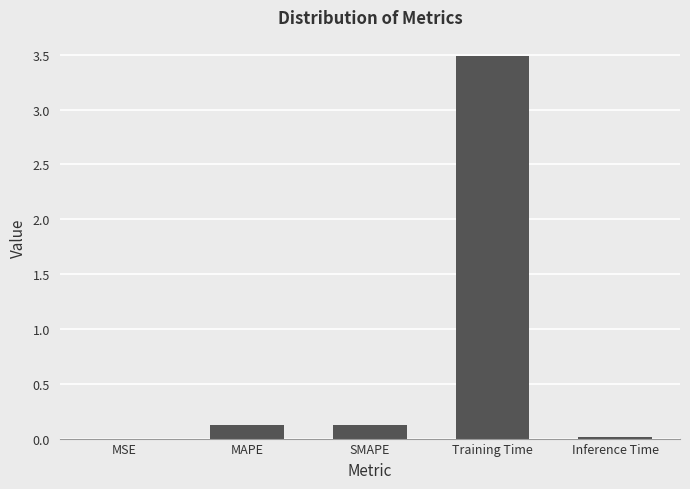

What is the sum of all values?

3.8